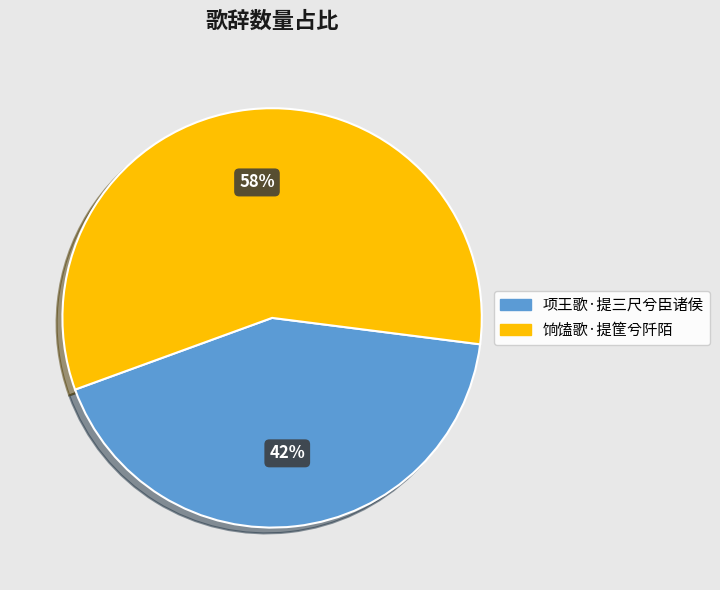

Does 项王歌·提三尺兮臣诸侯 represent more than half of the total?

No